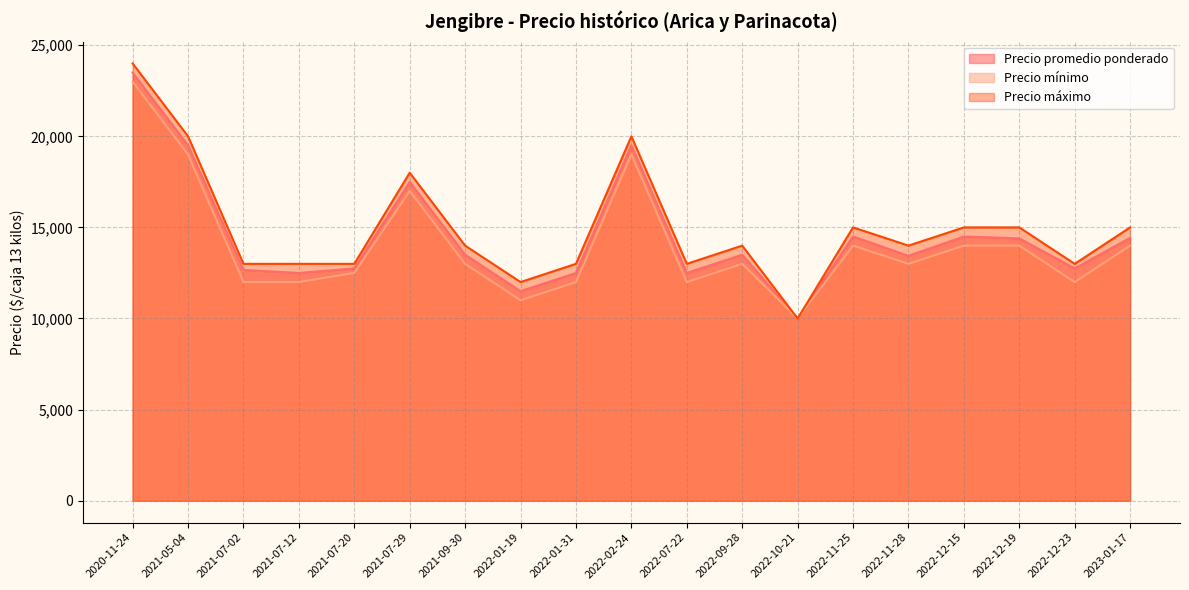

What is the sum of the Precio mínimo values at 2021-07-12 and 2020-11-24?

35000